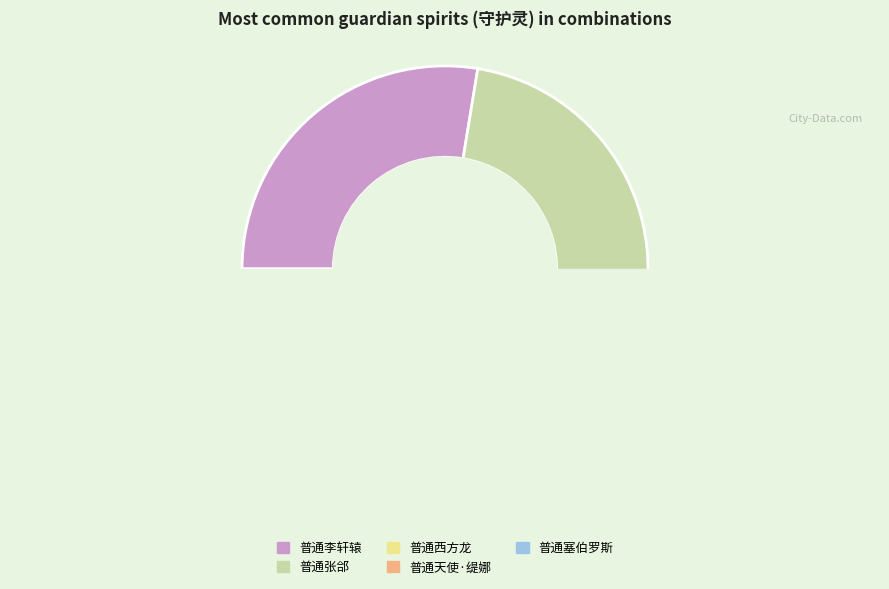

True or false: 普通李轩辕 accounts for 22% of the total.

False